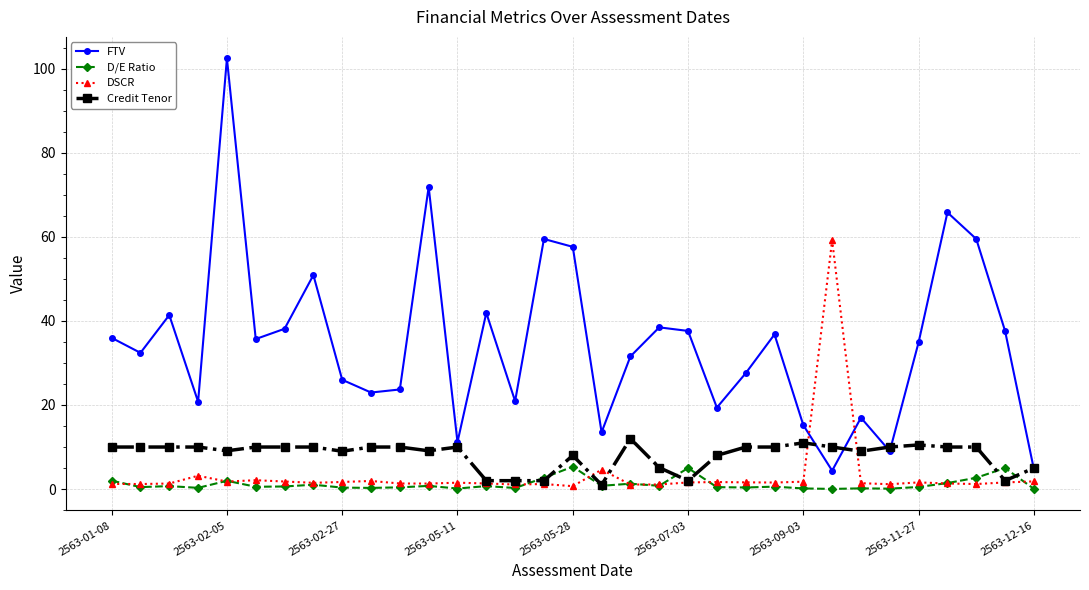

What is the value of the FTV point at the 15th from the left?

20.9